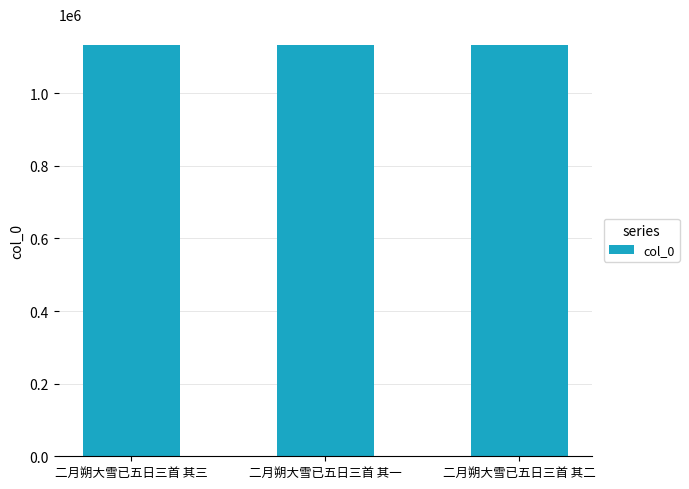

What is the label of the 3rd bar from the right?

二月朔大雪已五日三首 其三